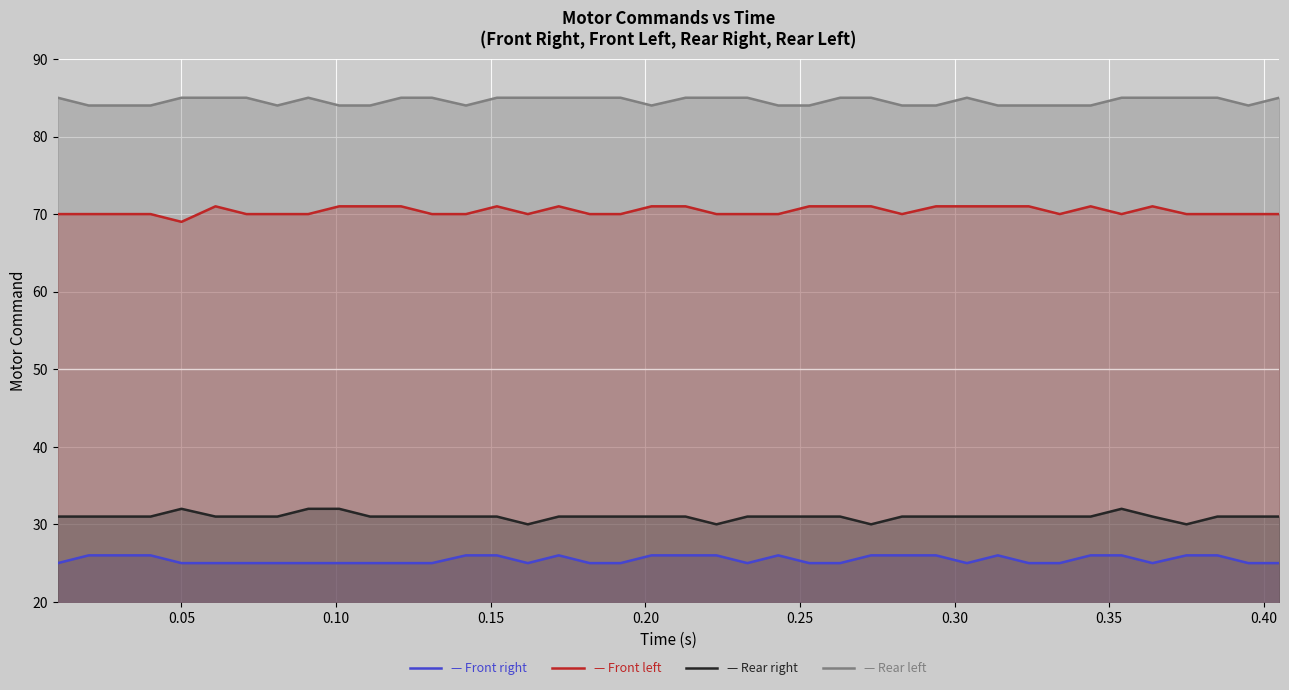

Which series has the widest spread of values?

Front left